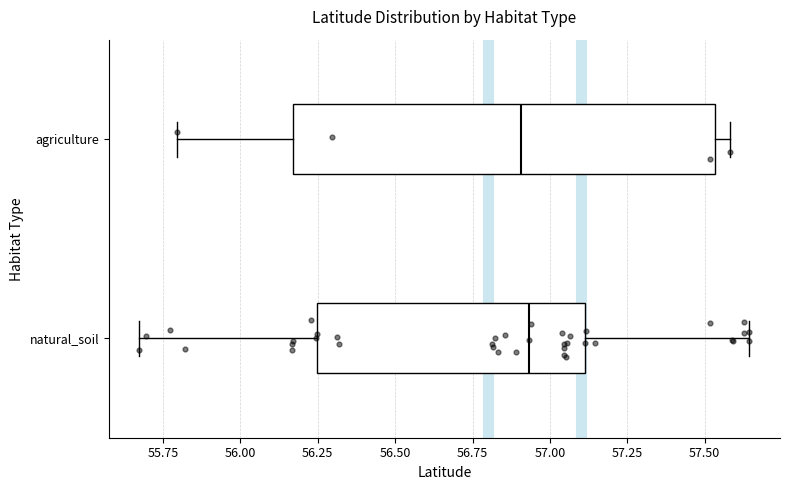

Reading bottom to top, read every box against the x-axis: the position of its median line, the range the box covers, and the ends of its whiskers. The values are not printed on the chart, so give them approximately, as read against the axis.

natural_soil: median 56.95, box 56.25 to 57.10, whiskers 55.65 to 57.65
agriculture: median 56.90, box 56.15 to 57.55, whiskers 55.80 to 57.60